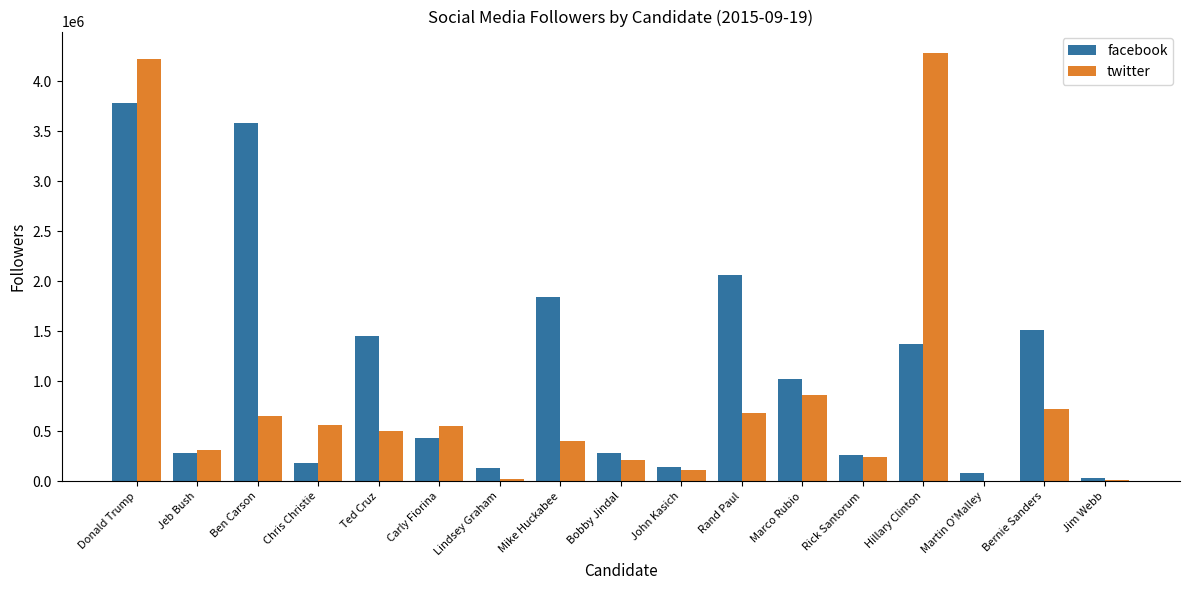

The value of twitter at Ben Carson is 650527. True or false?

True